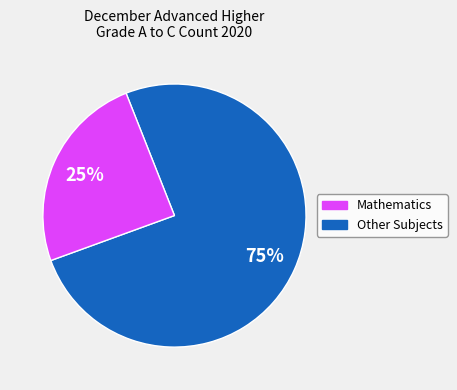

To the nearest percent, what is the average slice percentage?

50%